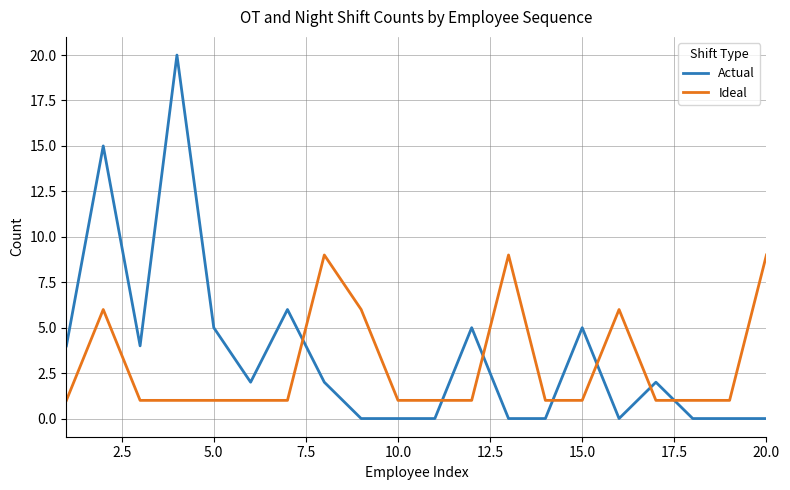

List the series in order of their overall mean, lowest first.

Ideal, Actual